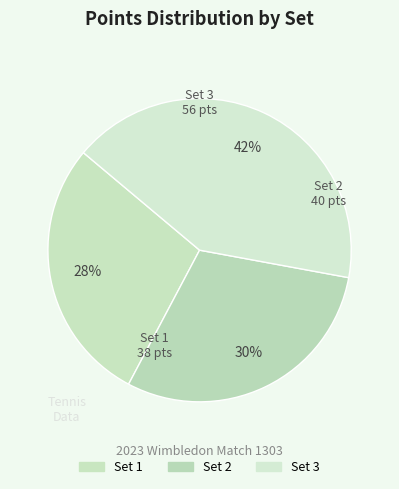

Which slice is the smallest?

Set 1